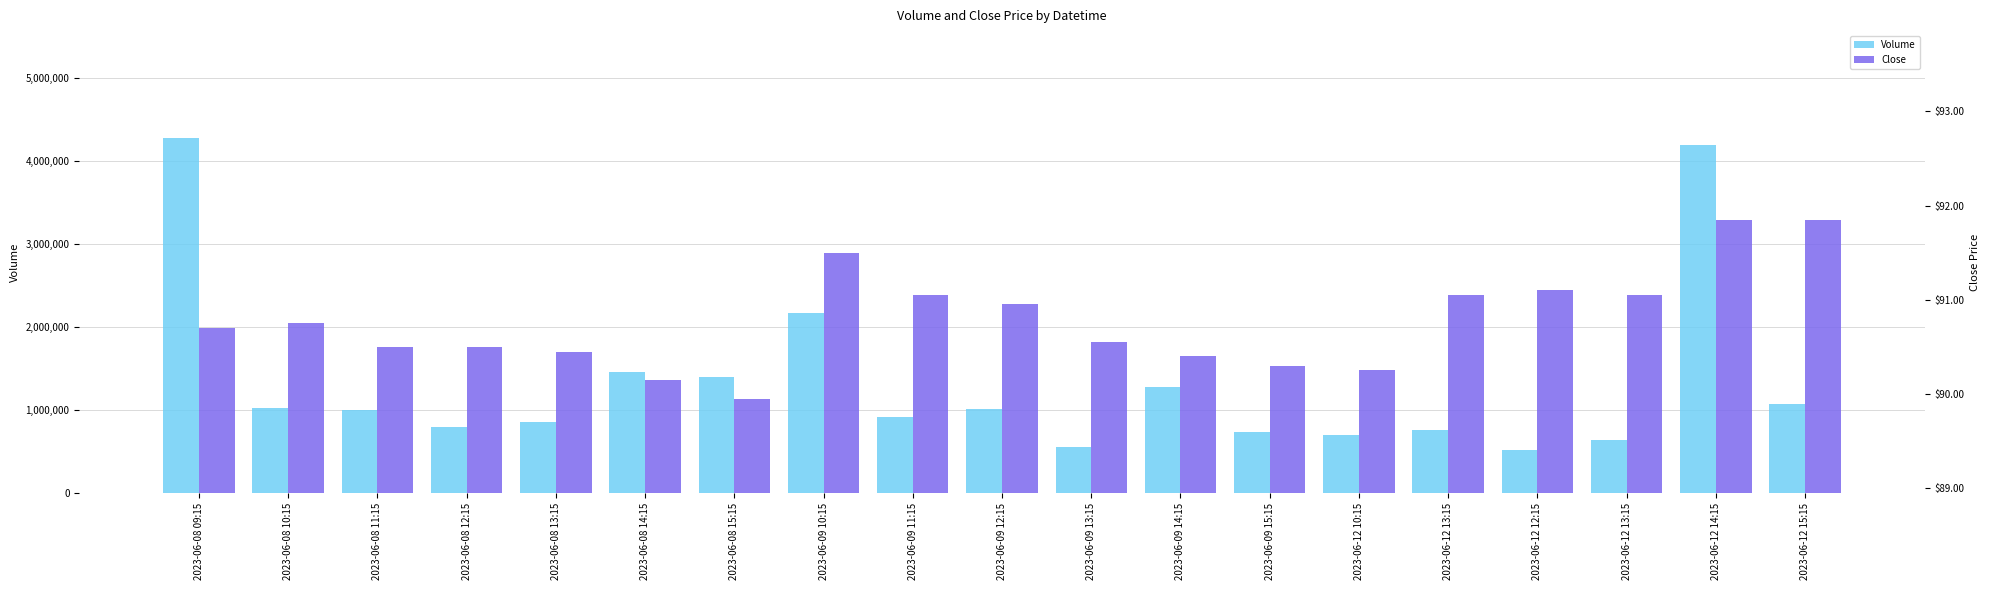

Reading right to left, transcribe all the data shown in this chart.

Volume: 2023-06-12 15:15=1069044.0	2023-06-12 14:15=4194588.0	2023-06-12 13:15=633624.0	2023-06-12 12:15=521817.0	2023-06-12 13:15=756861.0	2023-06-12 10:15=702424.0	2023-06-09 15:15=736104.0	2023-06-09 14:15=1281397.0	2023-06-09 13:15=560374.0	2023-06-09 12:15=1007951.0	2023-06-09 11:15=914372.0	2023-06-09 10:15=2174360.0	2023-06-08 15:15=1393563.0	2023-06-08 14:15=1453932.0	2023-06-08 13:15=853733.0	2023-06-08 12:15=791850.0	2023-06-08 11:15=1004719.0	2023-06-08 10:15=1024665.0	2023-06-08 09:15=4283963.0
Close: 2023-06-12 15:15=91.8	2023-06-12 14:15=91.8	2023-06-12 13:15=91.1	2023-06-12 12:15=91.1	2023-06-12 13:15=91.1	2023-06-12 10:15=90.2	2023-06-09 15:15=90.3	2023-06-09 14:15=90.4	2023-06-09 13:15=90.6	2023-06-09 12:15=90.9	2023-06-09 11:15=91.1	2023-06-09 10:15=91.5	2023-06-08 15:15=89.9	2023-06-08 14:15=90.2	2023-06-08 13:15=90.4	2023-06-08 12:15=90.5	2023-06-08 11:15=90.5	2023-06-08 10:15=90.8	2023-06-08 09:15=90.7